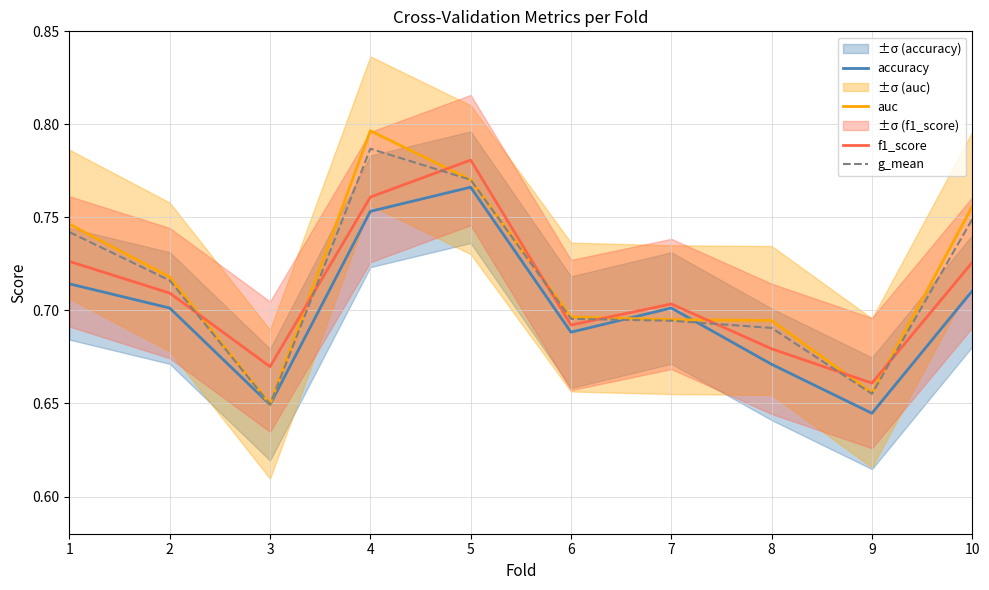

Where is the first local maximum for auc?

4